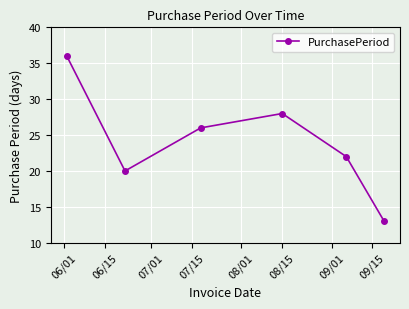

What is the difference between the maximum and second lowest values?

16